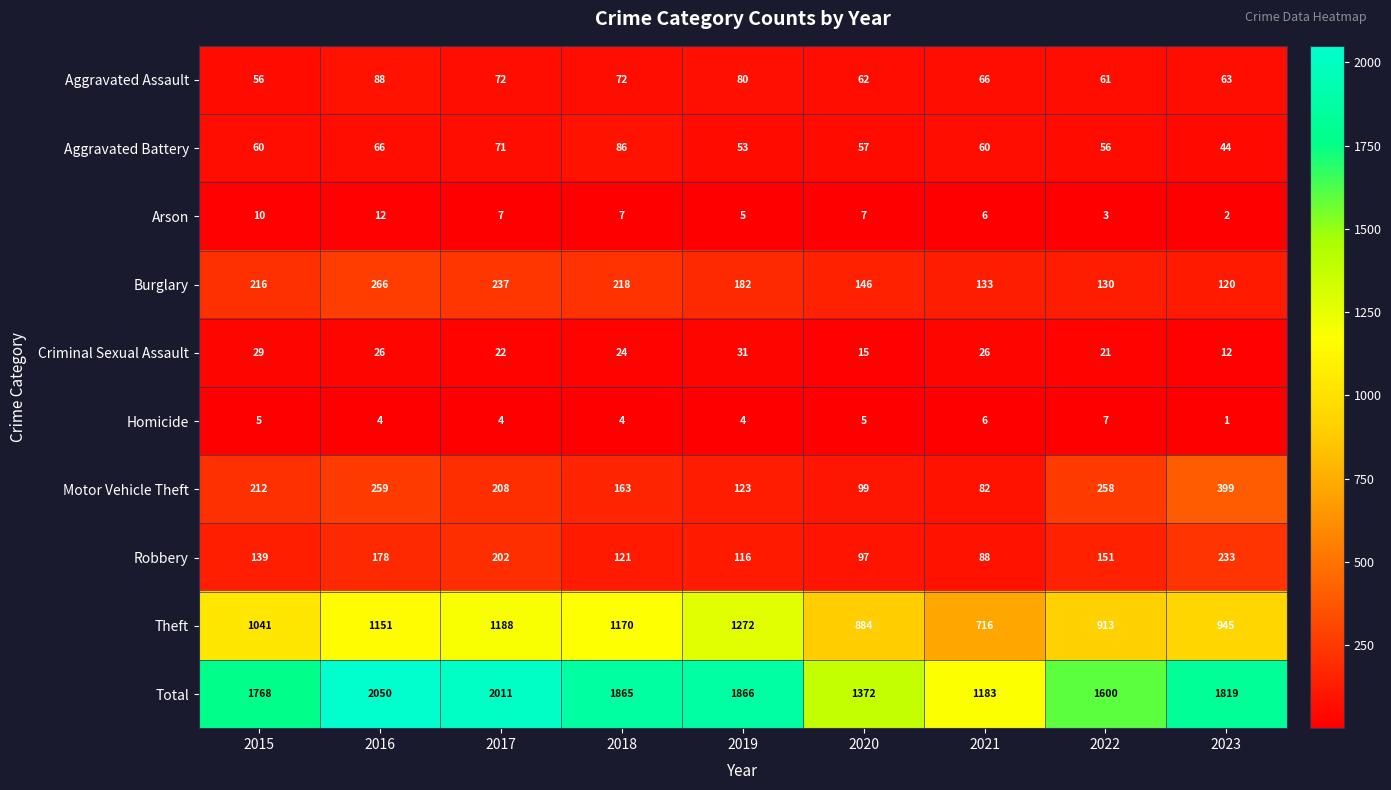

What is the highest value of the Aggravated Battery series?

86